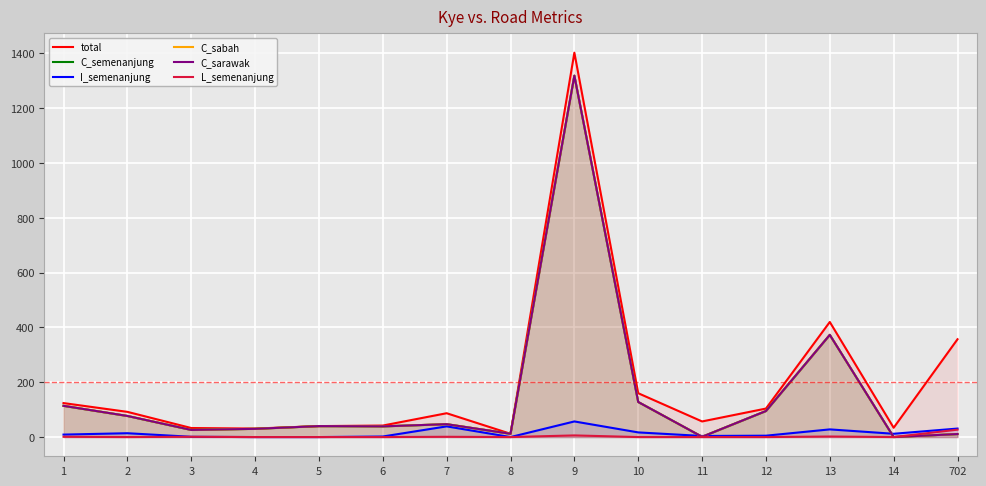

How many intersections are there between C_semenanjung and I_semenanjung?

3